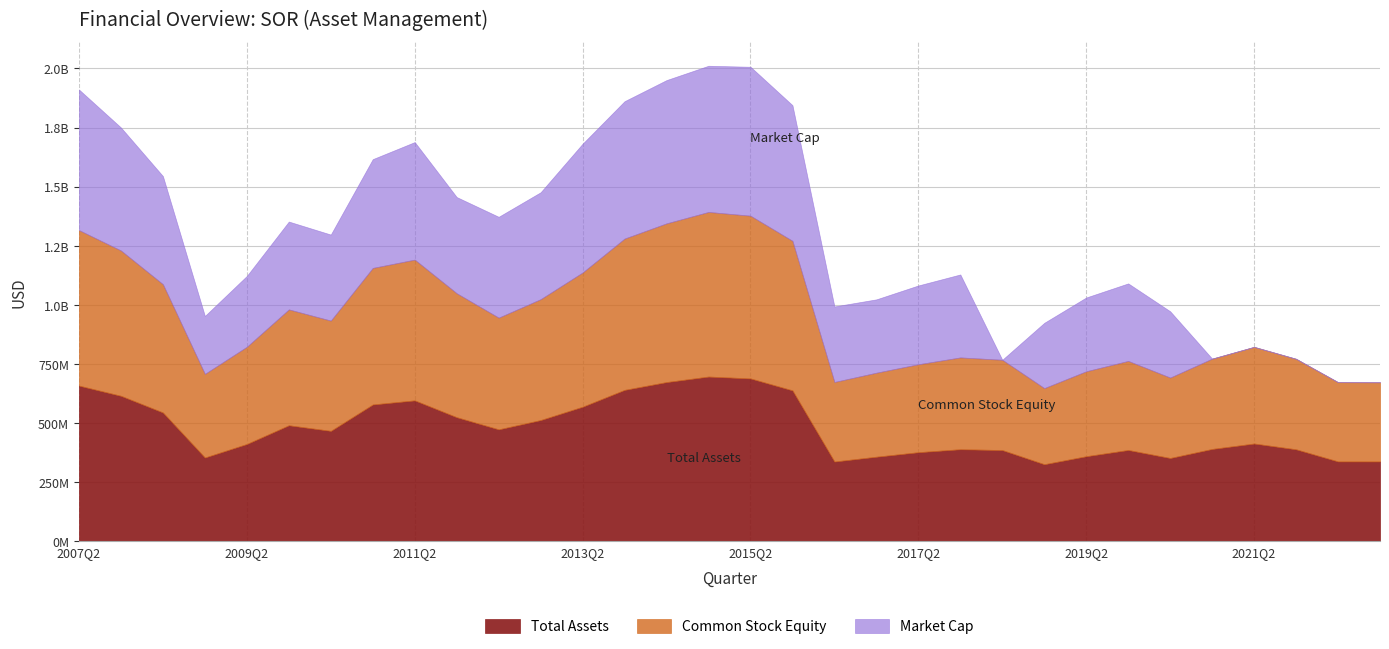

How many data points does each series have?

32